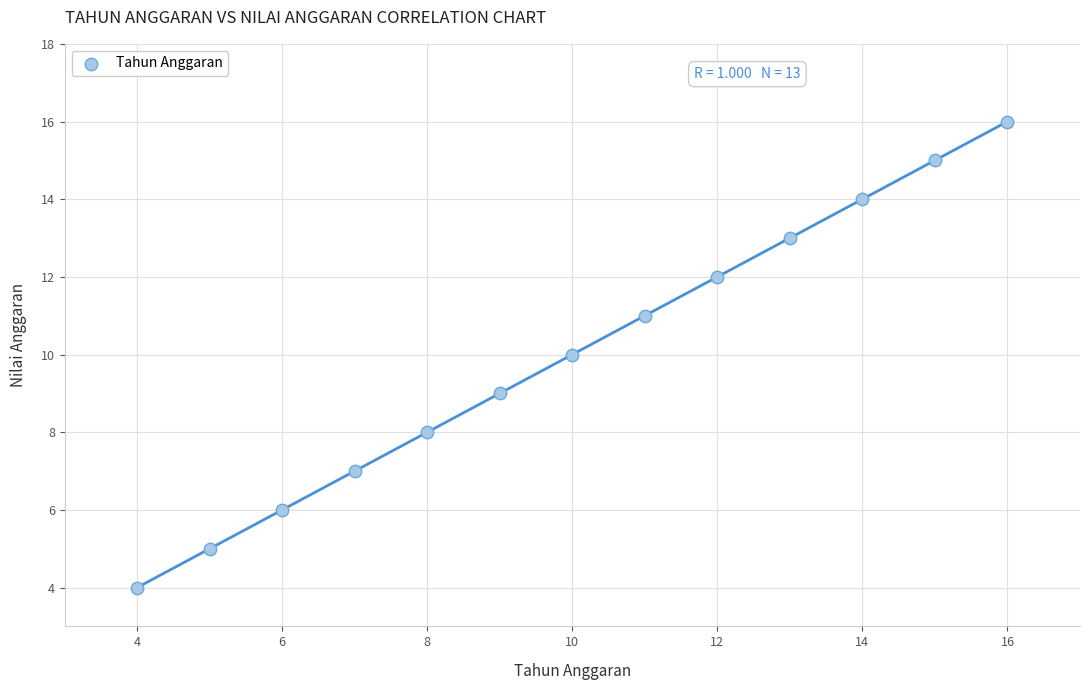

What is the range of Y values (max minus min)?

12